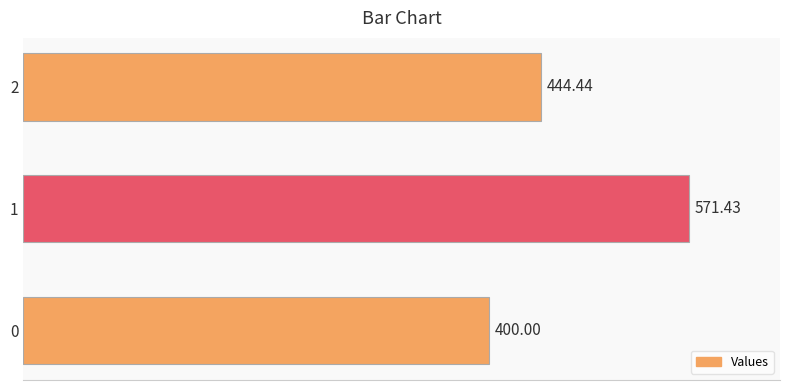

What is the ratio of the value at 0 to the value at 1?

0.7